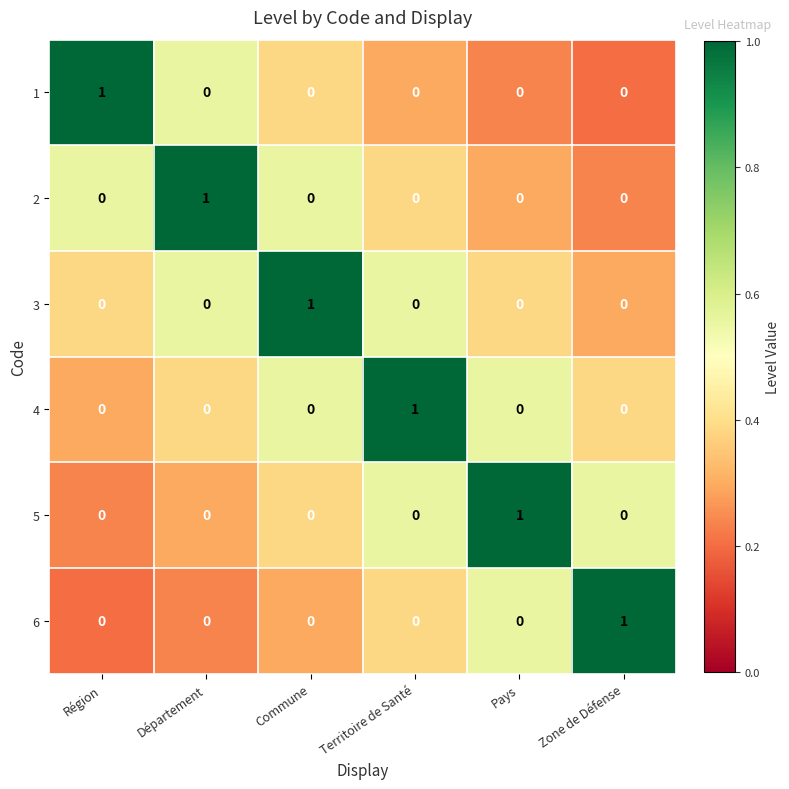

What is the difference between the highest and lowest values at Commune?

1